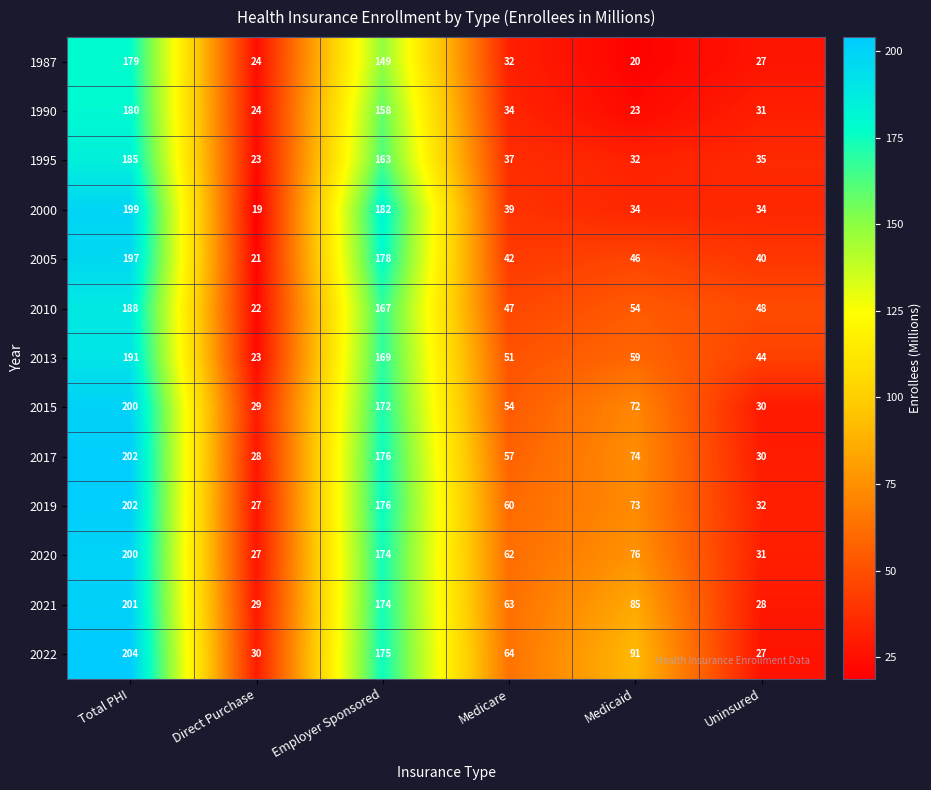

At which category does the chart reach its minimum across all series?

Direct Purchase